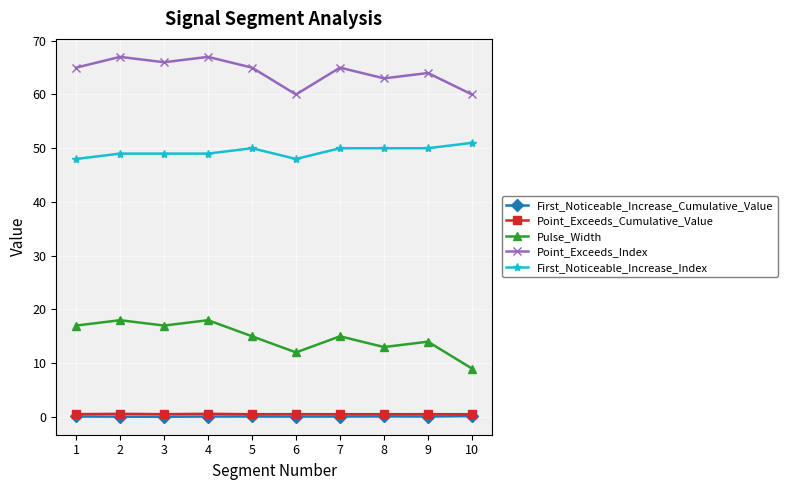

True or false: Point_Exceeds_Cumulative_Value and Pulse_Width intersect in this chart.

False